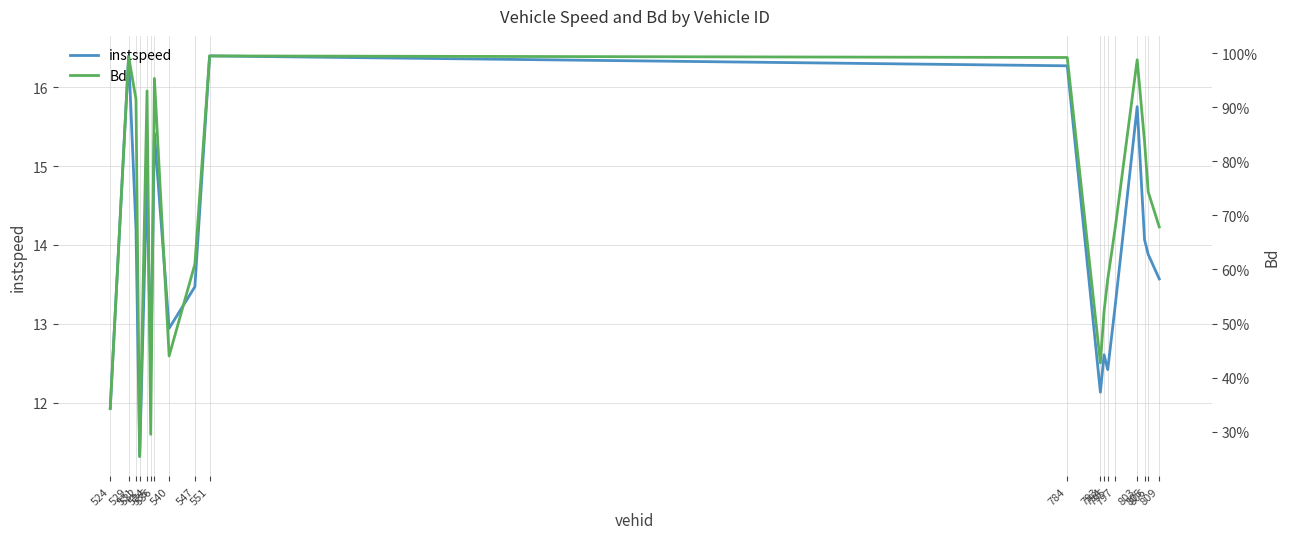

True or false: instspeed and Bd cross at least once.

False